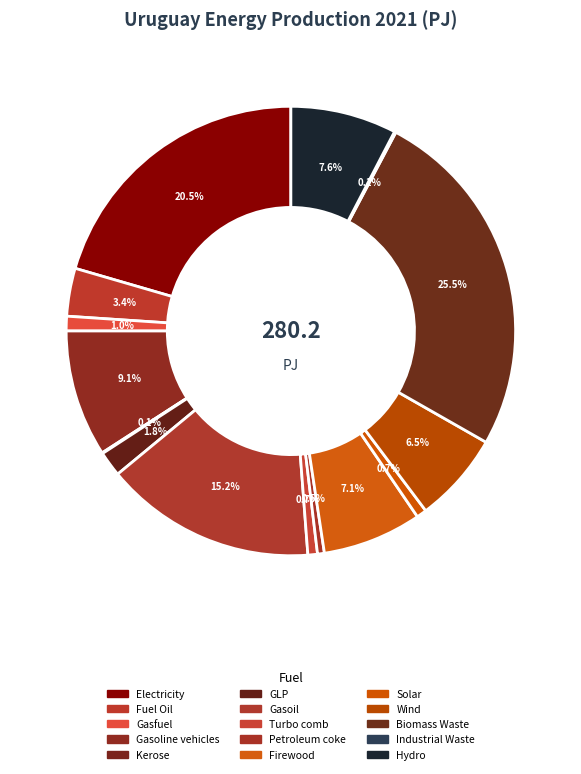

Which category has the biggest portion of the pie?

Biomass Waste